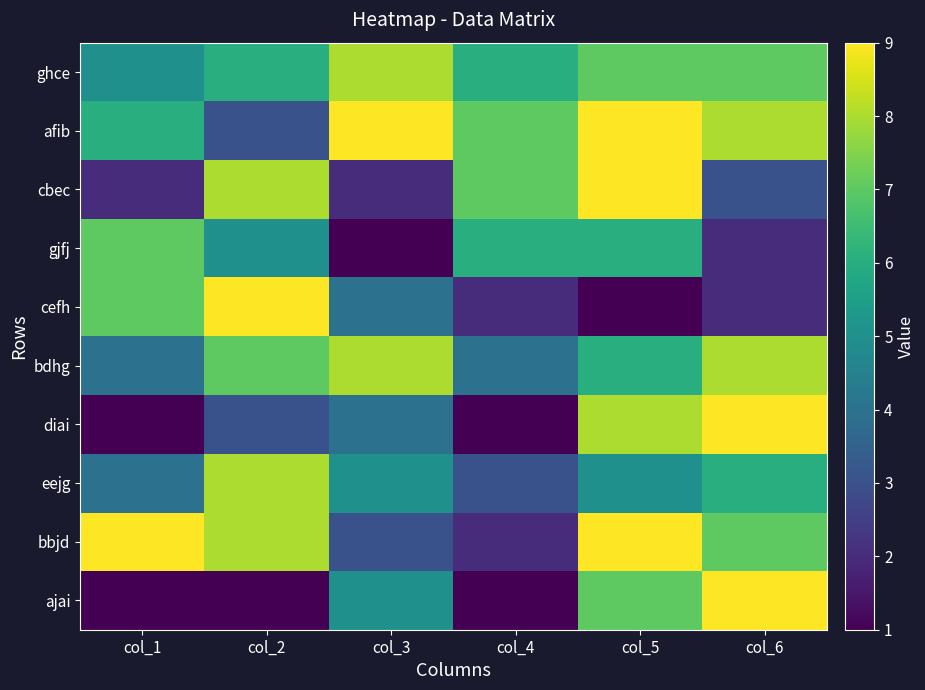

Reading left to right, transcribe all the data shown in this chart.

ajai: col_1=1	col_2=1	col_3=5	col_4=1	col_5=7	col_6=9
bbjd: col_1=9	col_2=8	col_3=3	col_4=2	col_5=9	col_6=7
eejg: col_1=4	col_2=8	col_3=5	col_4=3	col_5=5	col_6=6
diai: col_1=1	col_2=3	col_3=4	col_4=1	col_5=8	col_6=9
bdhg: col_1=4	col_2=7	col_3=8	col_4=4	col_5=6	col_6=8
cefh: col_1=7	col_2=9	col_3=4	col_4=2	col_5=1	col_6=2
gjfj: col_1=7	col_2=5	col_3=1	col_4=6	col_5=6	col_6=2
cbec: col_1=2	col_2=8	col_3=2	col_4=7	col_5=9	col_6=3
afib: col_1=6	col_2=3	col_3=9	col_4=7	col_5=9	col_6=8
ghce: col_1=5	col_2=6	col_3=8	col_4=6	col_5=7	col_6=7